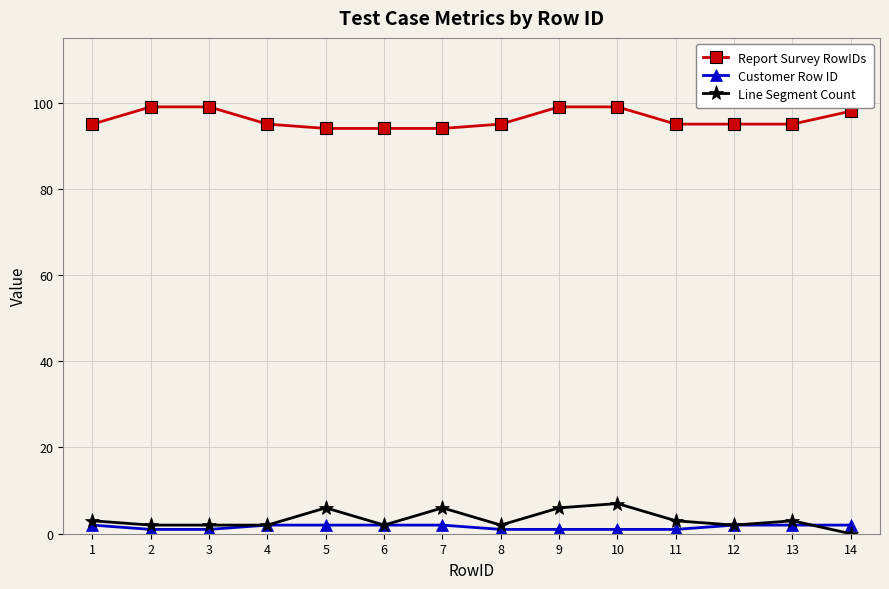

What are all the series names shown in the legend?

Report Survey RowIDs, Customer Row ID, Line Segment Count